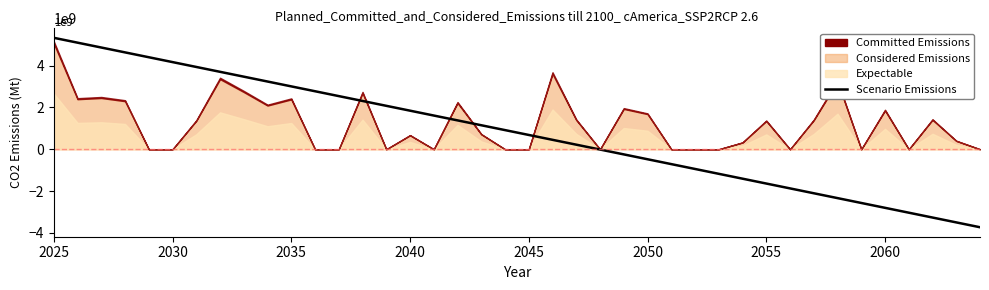

Count the number of values greater than 915666666.

20